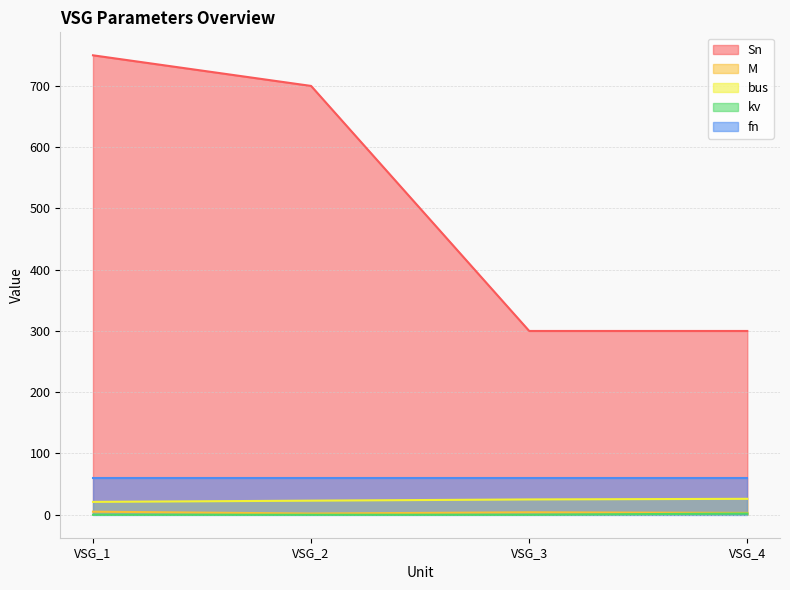

The value of kv at VSG_2 is -1.4. True or false?

False